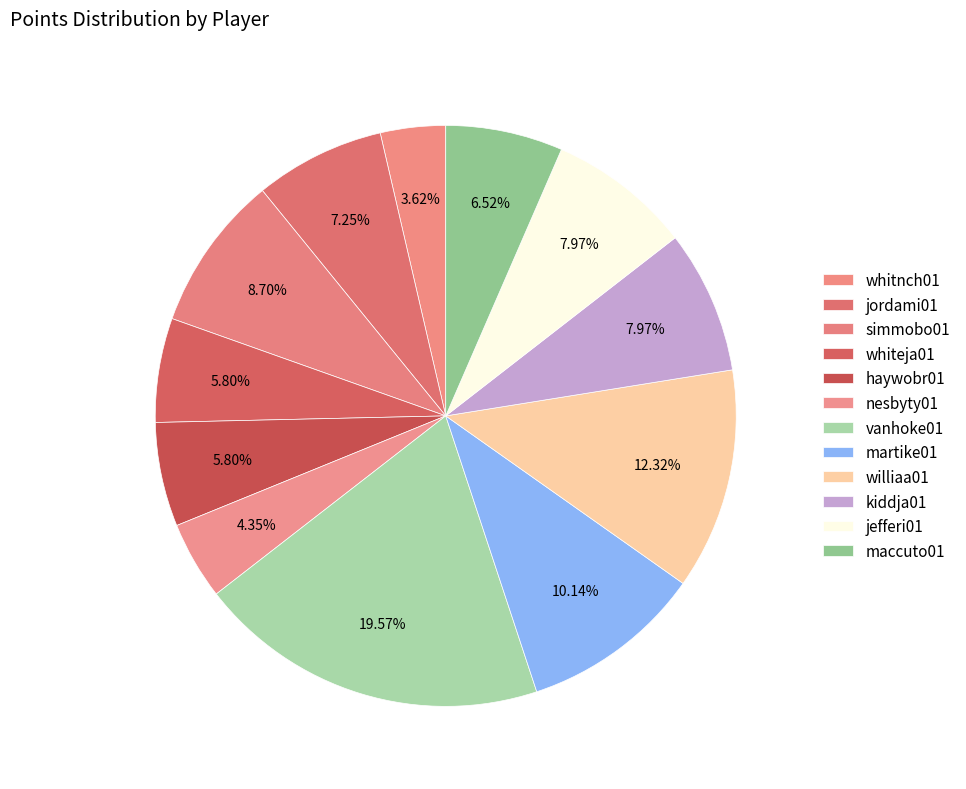

How many slices are in this pie chart?

12